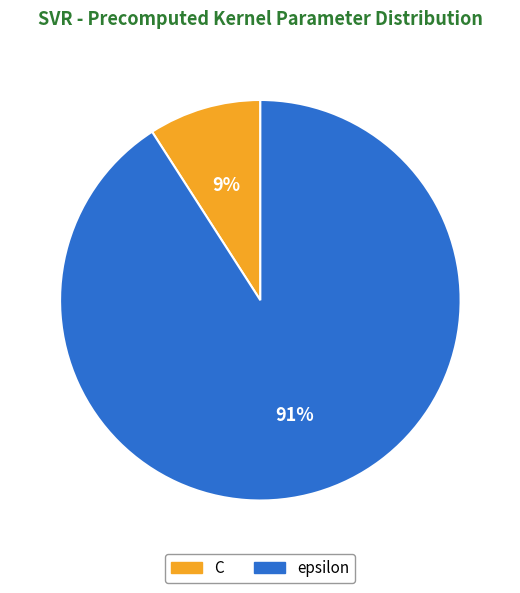

Rank the categories by value from highest to lowest.

epsilon, C